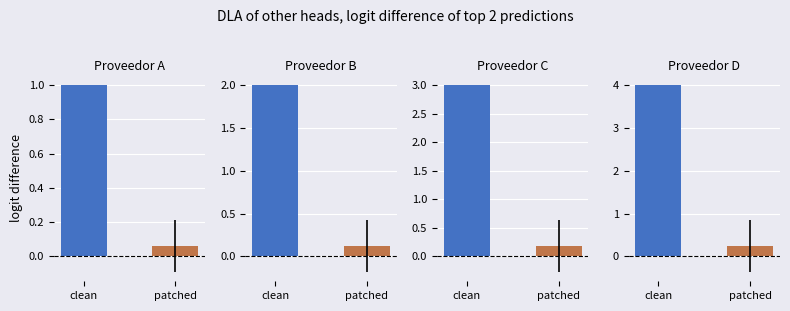

List the labels in order of Proveedor D value, largest first.

clean, patched